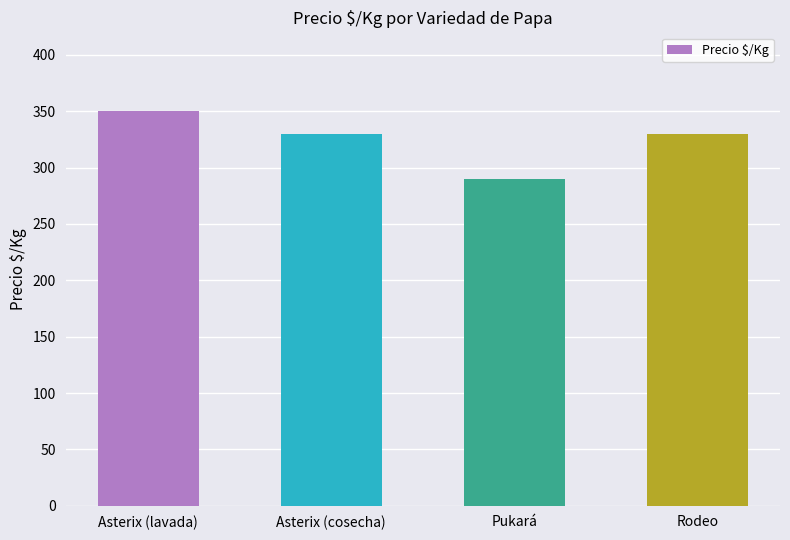

What is the greatest value displayed?

350